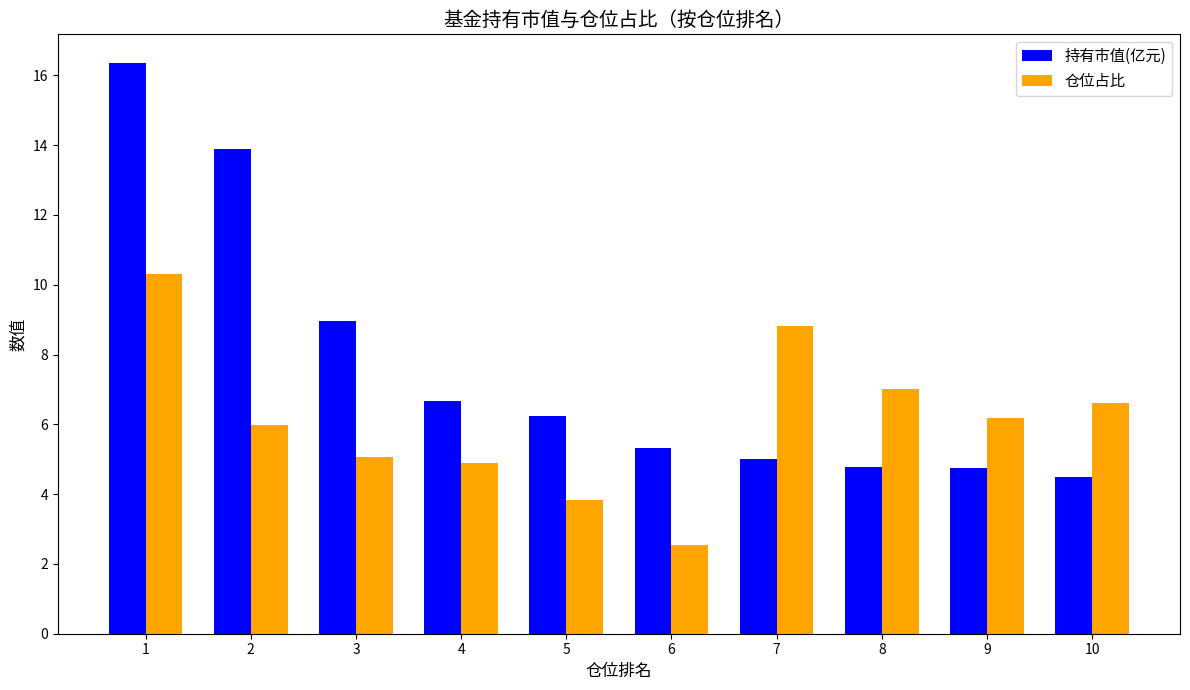

What is the average value of the 仓位占比 series?

6.1